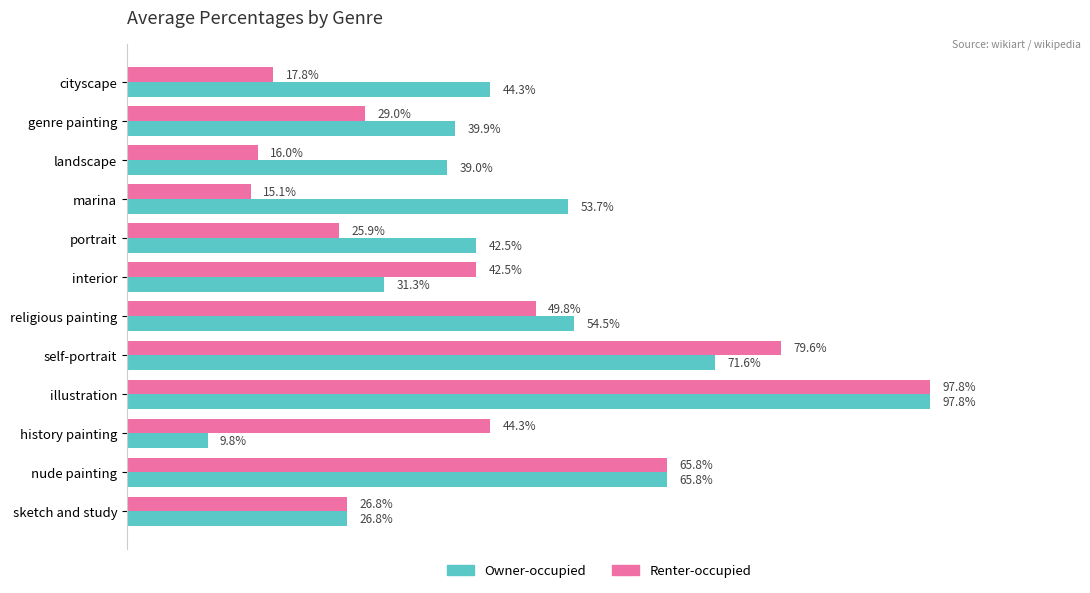

At which category does the chart reach its peak across all series?

illustration